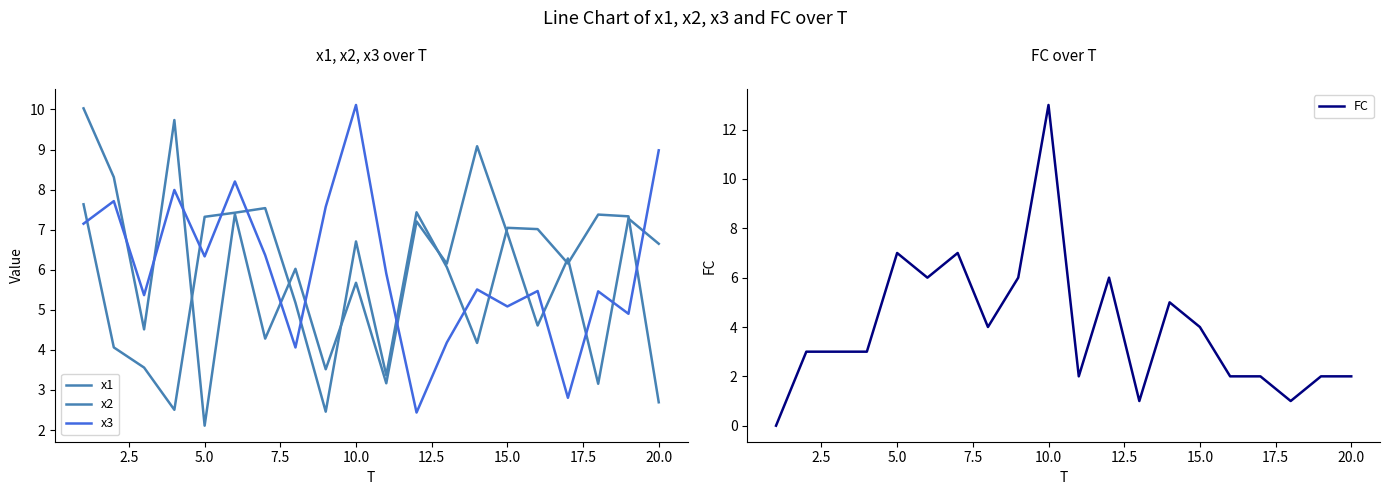

Which series has the largest total across all categories?

x2